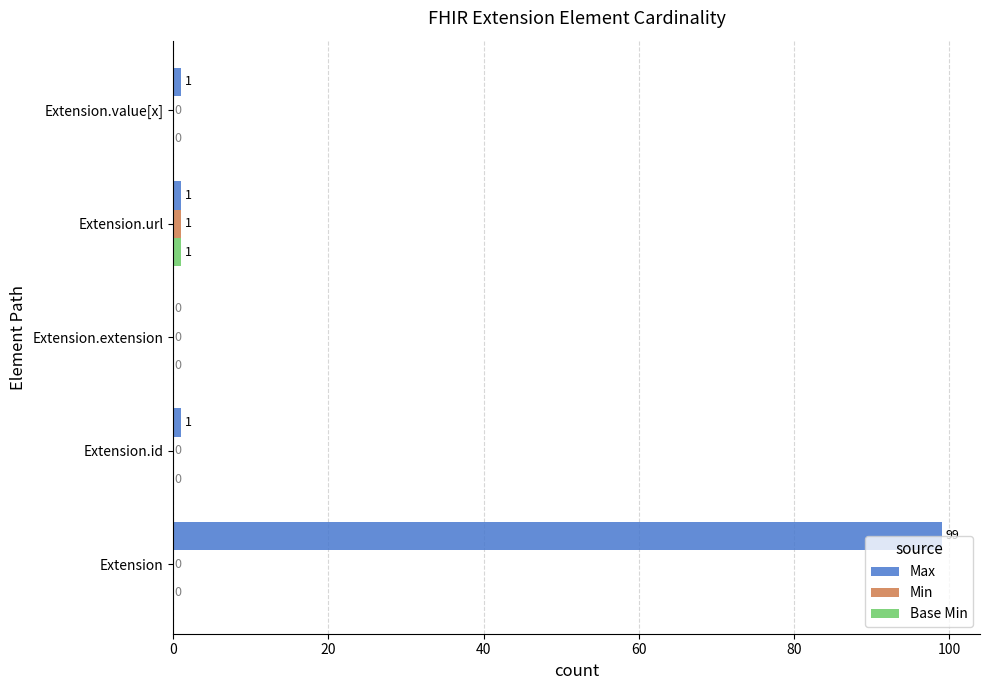

How many categories are shown in the chart?

5